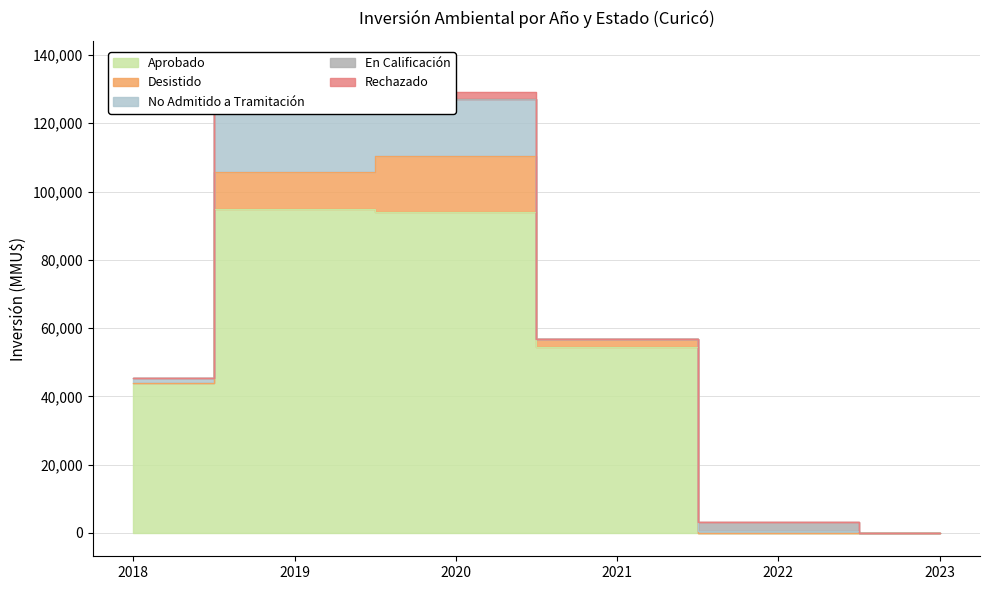

At which category is the sum across all series the highest?

2019